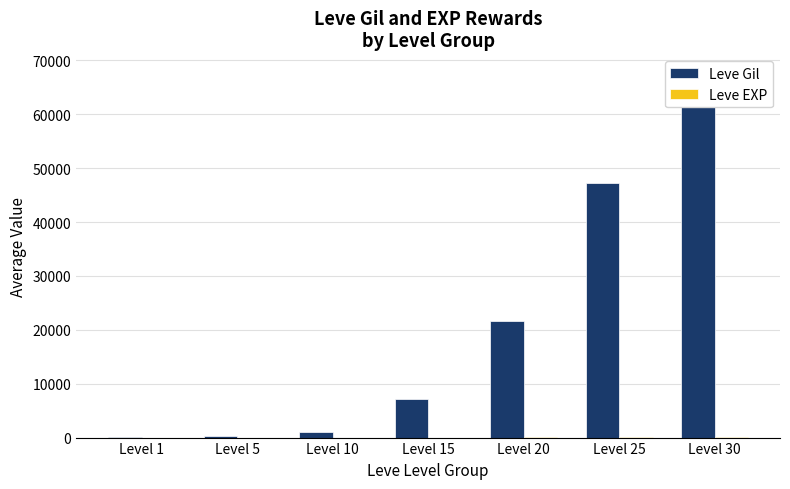

What is the spread (max minus min) of values at Level 25?

47153